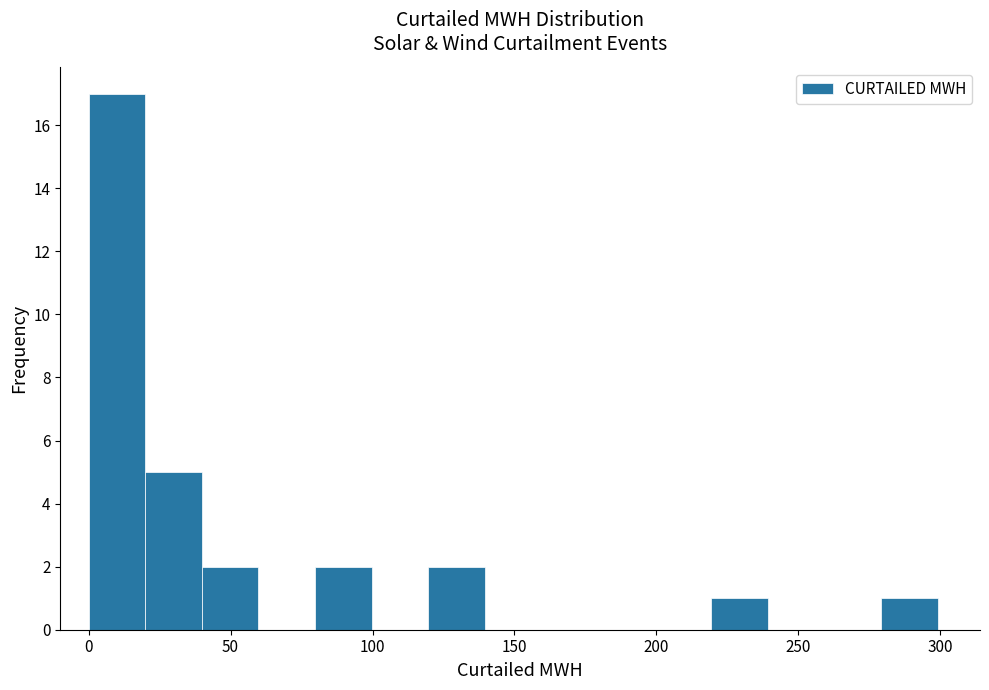

Read against the x-axis, roughly where is the centre of the tallest bar?

10